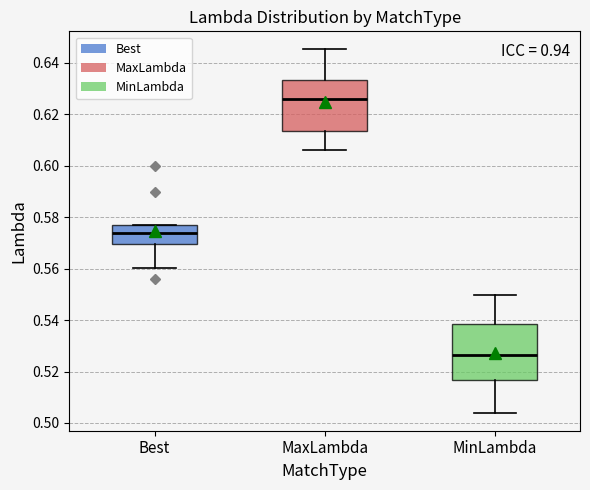

Reading left to right, read every box against the y-axis: the position of its median line, the range the box covers, and the ends of its whiskers. The values are not printed on the chart, so give them approximately, as read against the axis.

Best: median 0.574, box 0.570 to 0.576, whiskers 0.560 to 0.578
MaxLambda: median 0.626, box 0.614 to 0.634, whiskers 0.606 to 0.646
MinLambda: median 0.526, box 0.516 to 0.538, whiskers 0.504 to 0.550